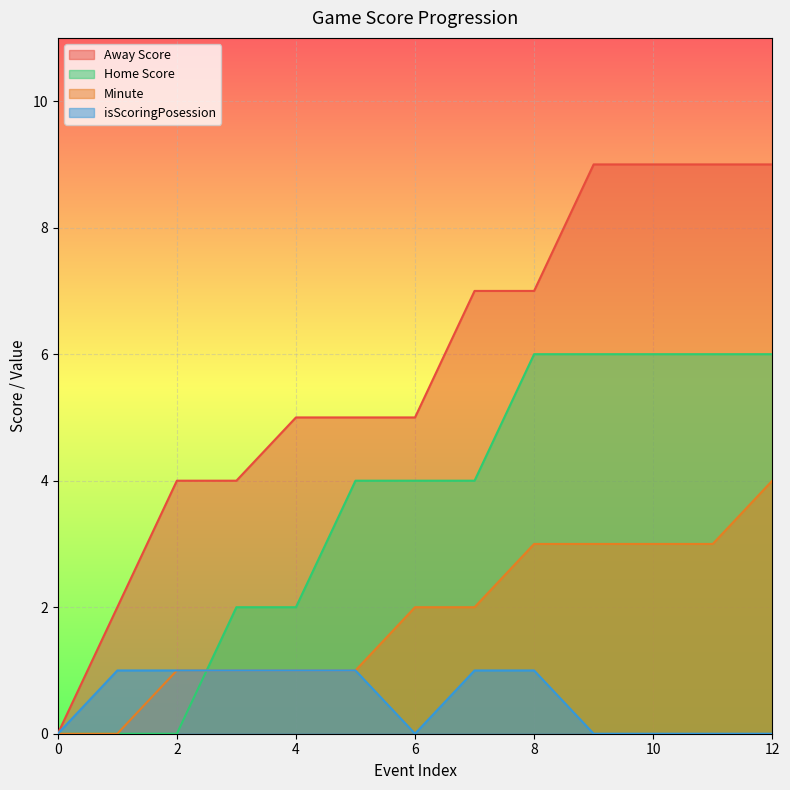

True or false: Minute has a value of 1 at 1.

False